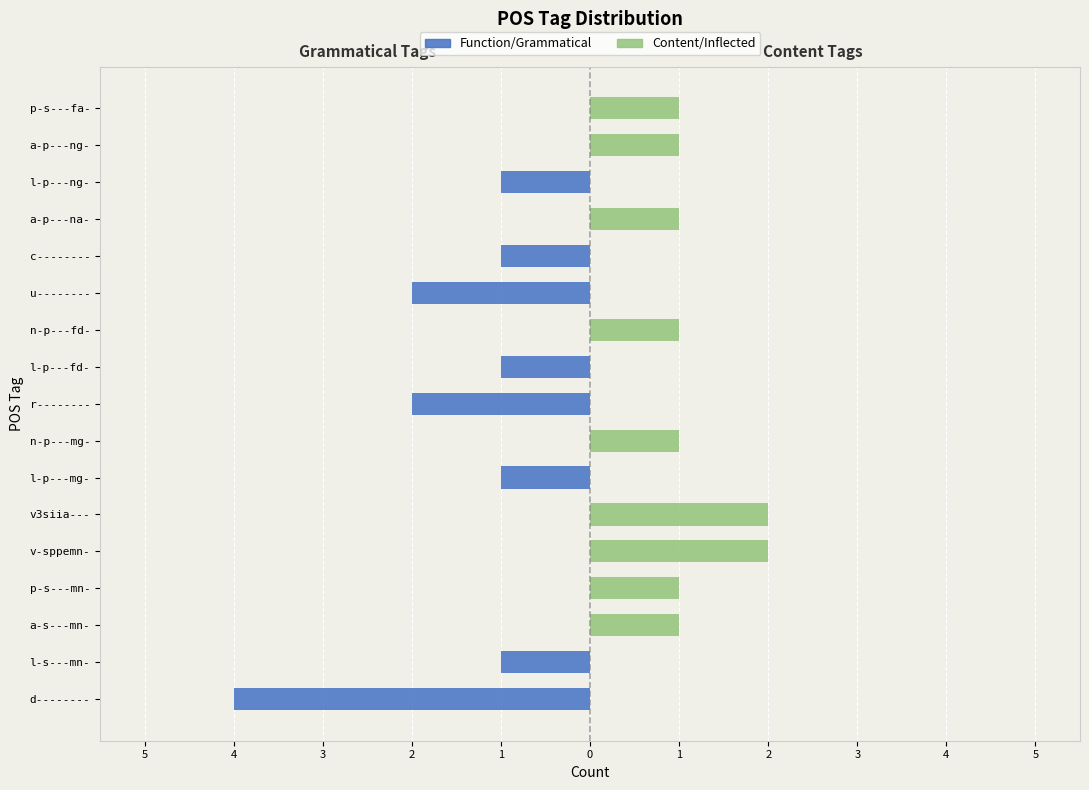

Count the number of categories in the chart.

17